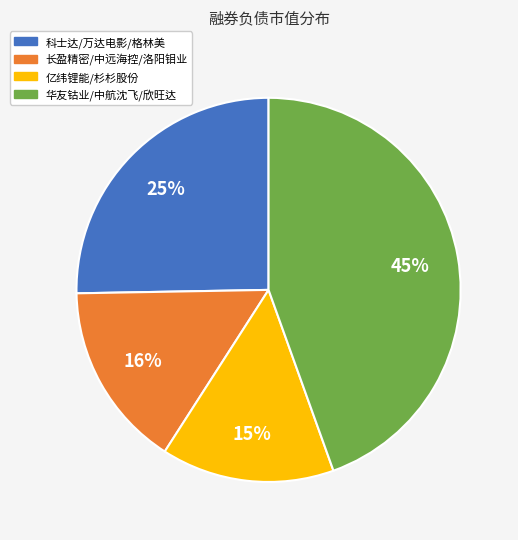

Is there a majority slice in this chart?

No